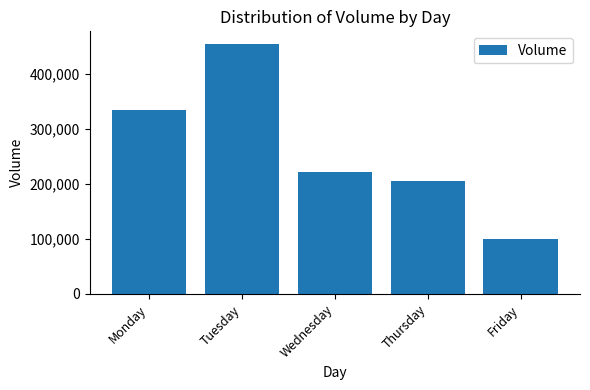

The chart shows a value of 797093 at Tuesday. True or false?

False